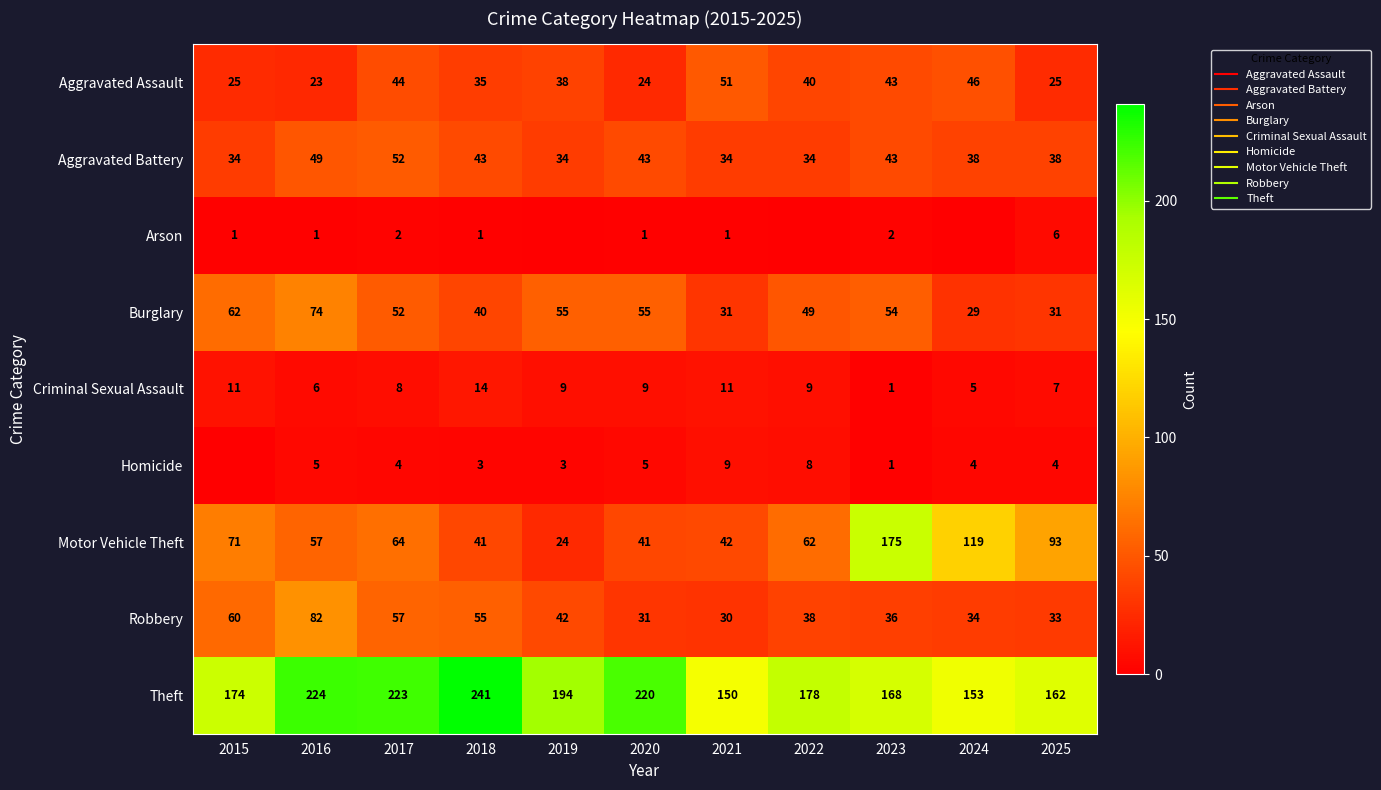

Which series has the widest spread of values?

Motor Vehicle Theft